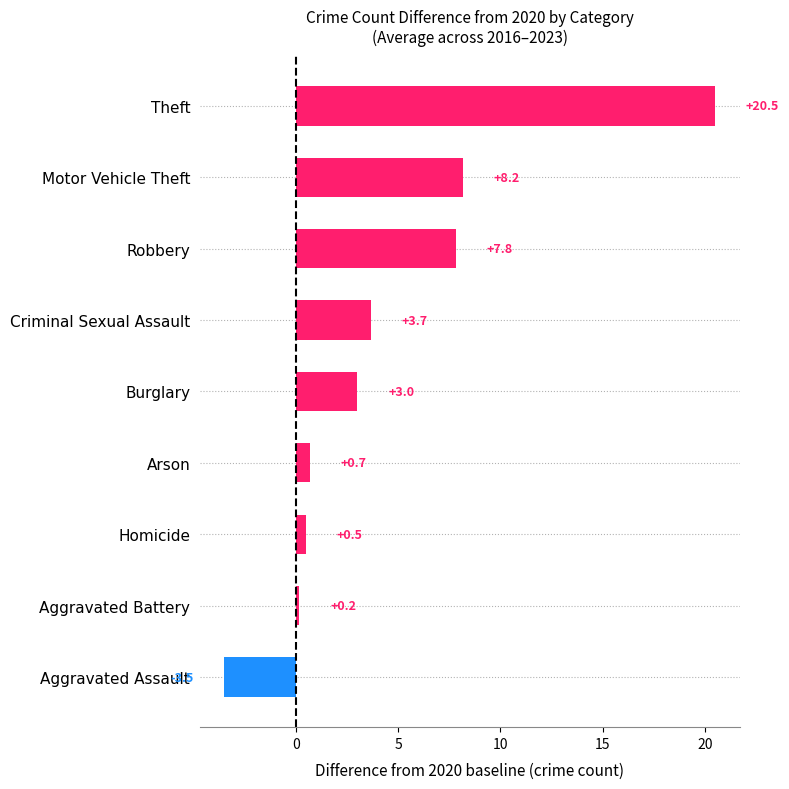

Reading bottom to top, list all the values displayed in this chart.

-3.5	0.2	0.5	0.7	3.0	3.7	7.8	8.2	20.5